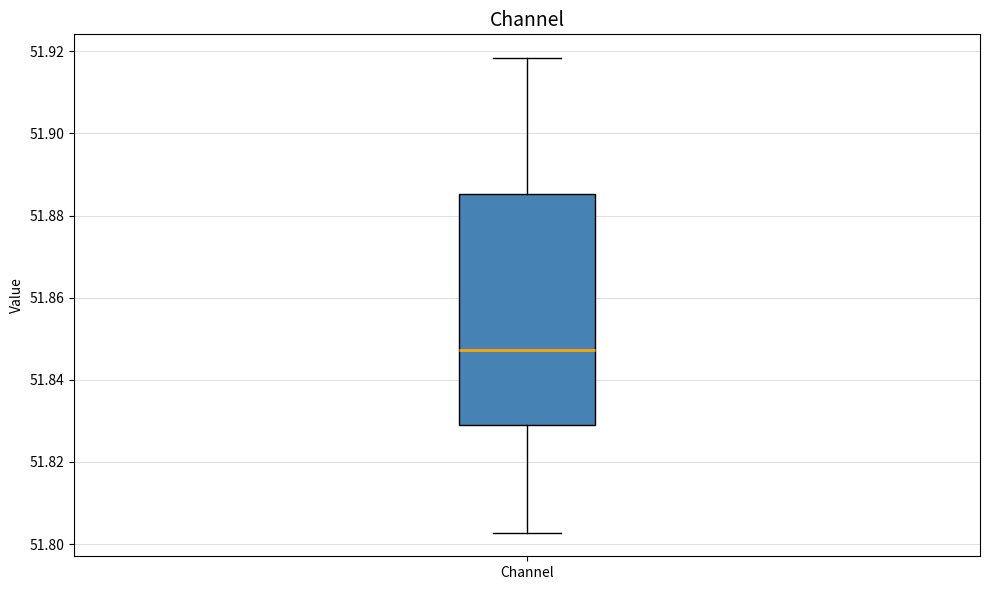

Transcribe this box plot: give where the median line is, the range the box spans, and where the two whiskers end, as read against the y-axis. The values are not printed on the chart, so give them approximately, as read against the axis.

median 51.848, box 51.828 to 51.886, whiskers 51.802 to 51.918